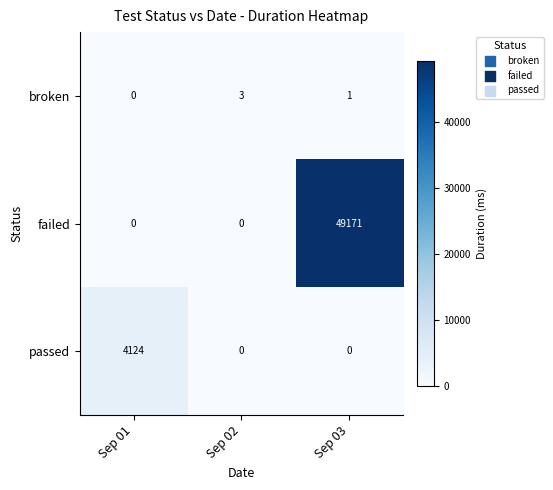

Which series has the largest range (max minus min)?

failed